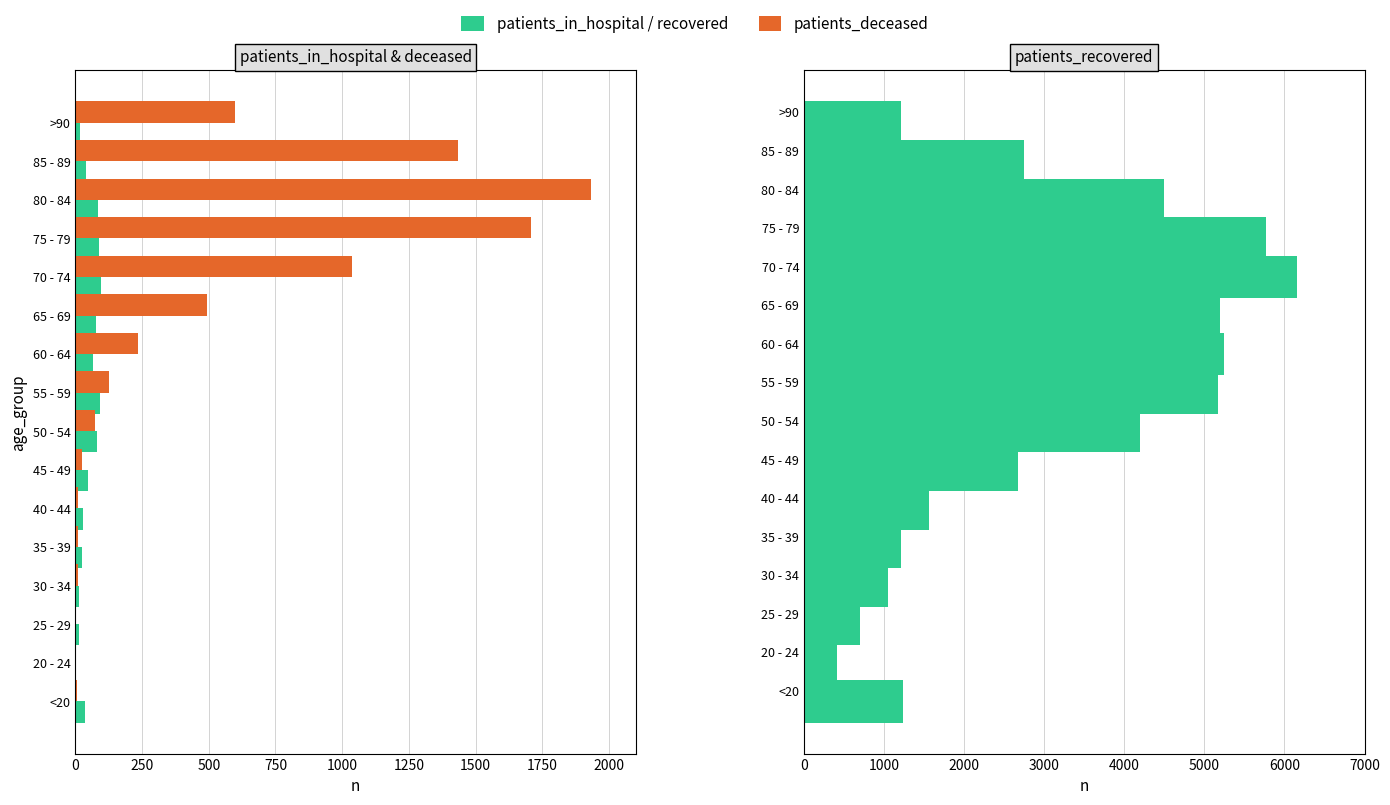

What is the maximum value shown in the chart?

6158